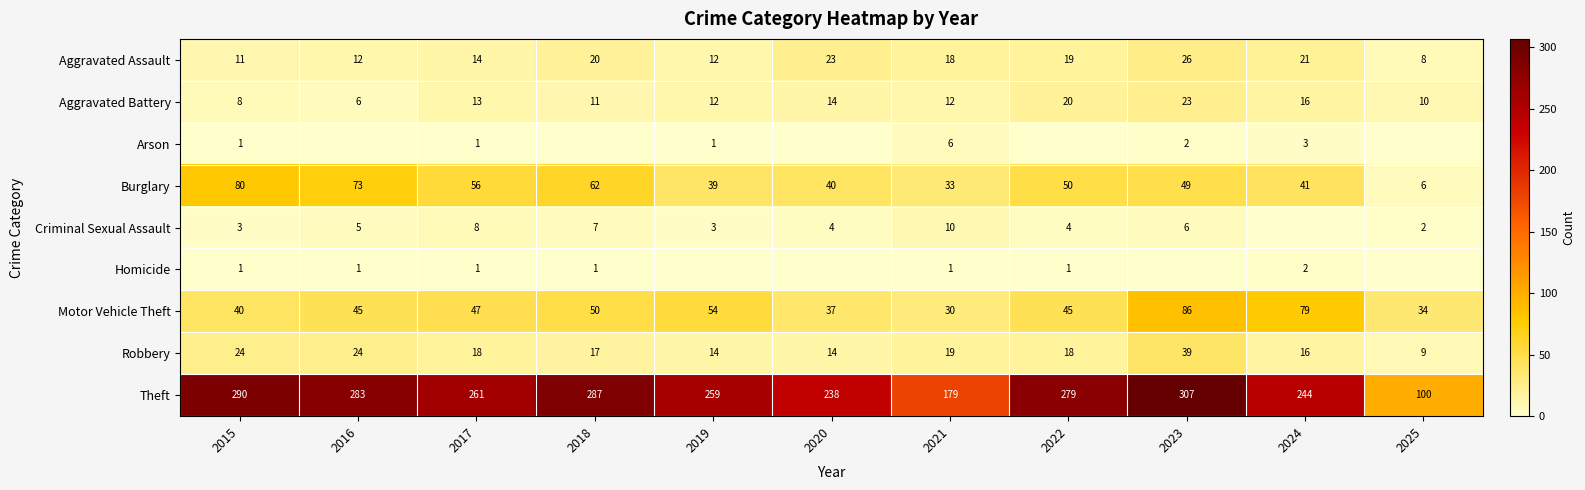

What is the spread (max minus min) of values at 2017?

260